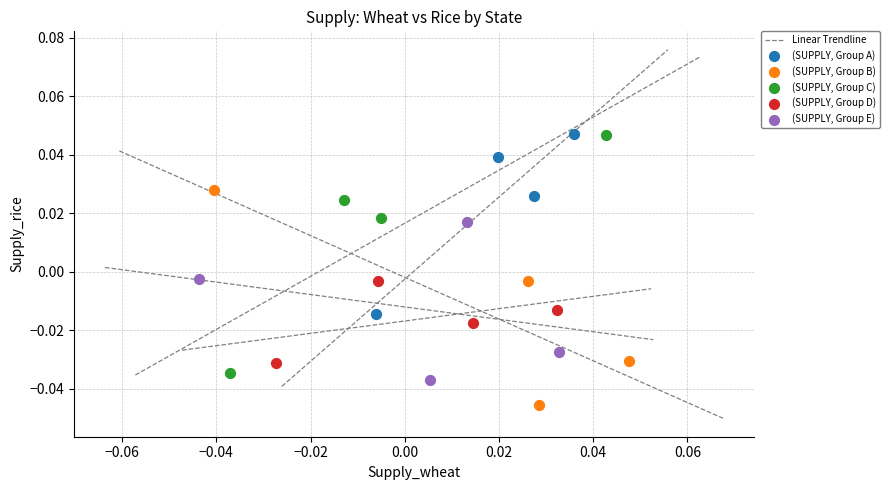

Which series reaches the minimum Y coordinate?

(SUPPLY, Group B)